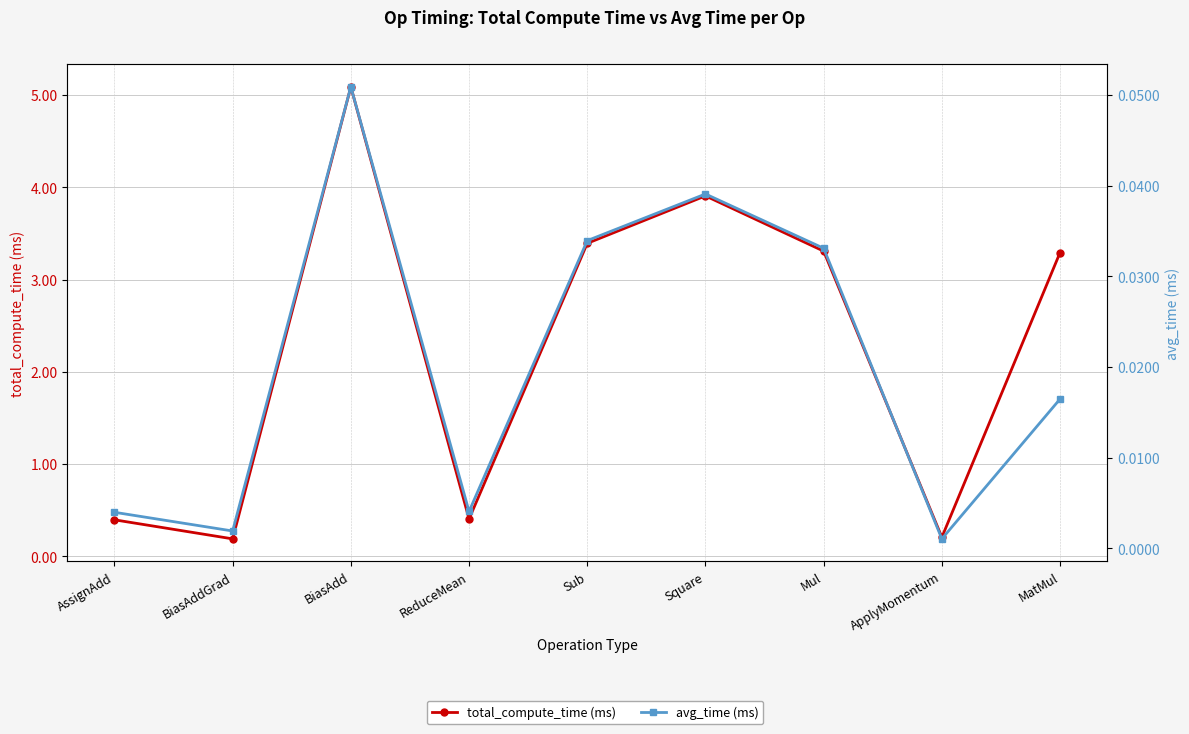

Rank the series by their maximum value, from highest to lowest.

total_compute_time (ms), avg_time (ms)